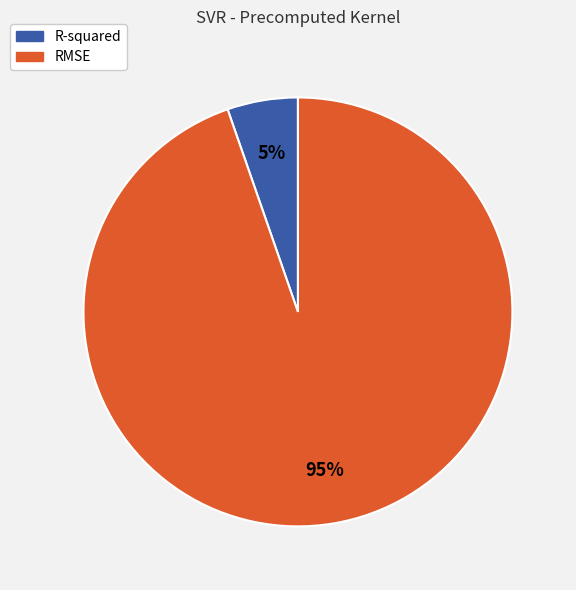

True or false: RMSE accounts for 84% of the total.

False